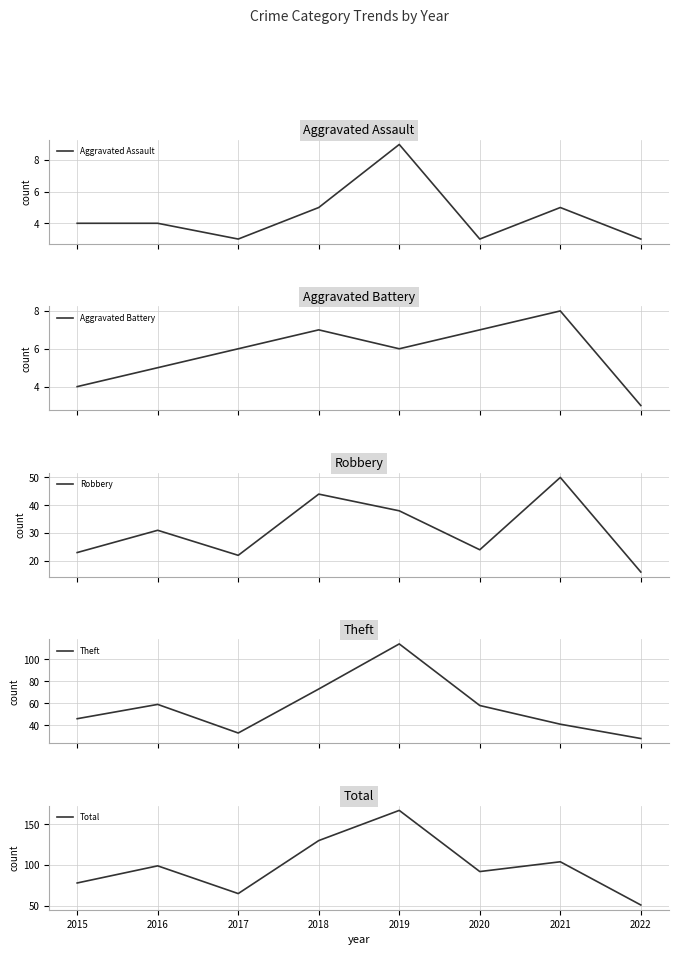

How many interior local valleys does the Aggravated Assault series have?

2